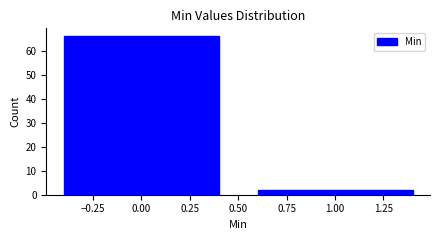

Reading left to right, what are all the values shown in this chart?

66	2